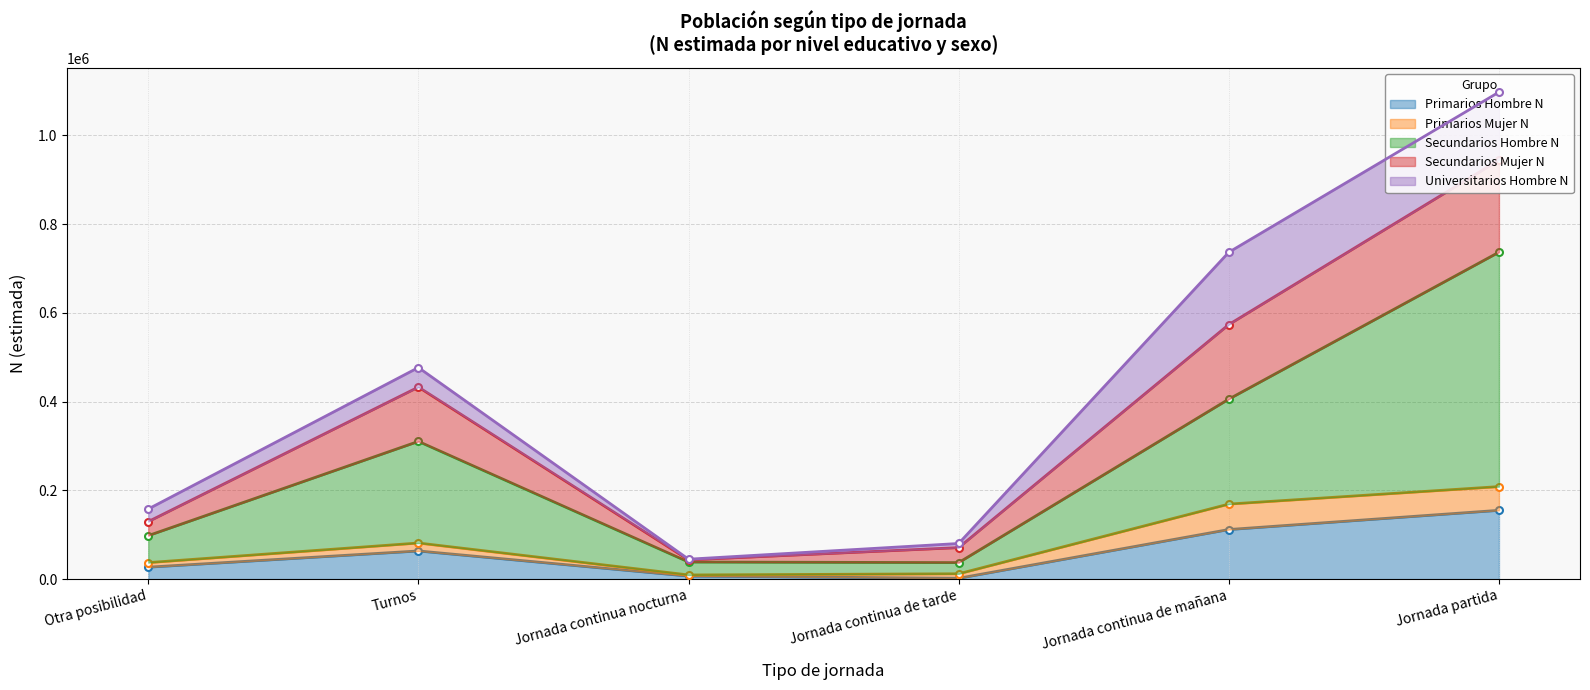

What is the difference between the Secundarios Hombre N values at Otra posibilidad and Jornada partida?

638756